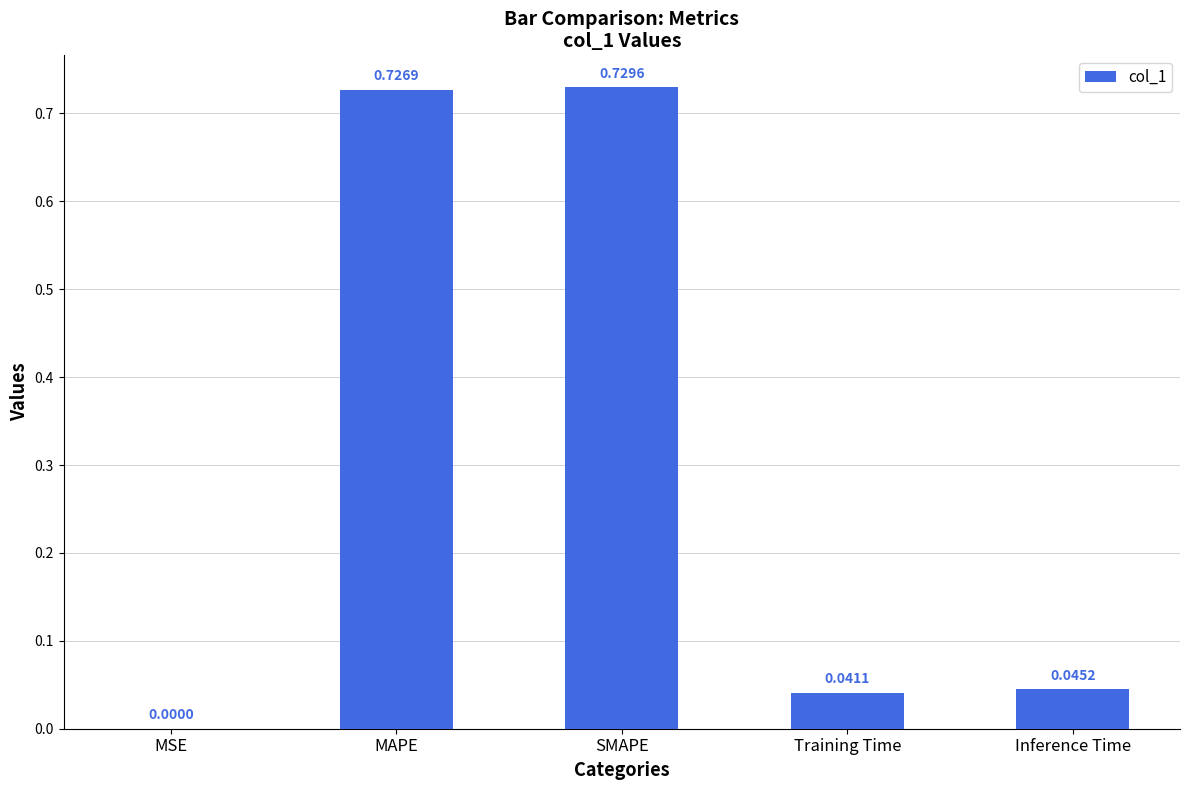

Between MSE and SMAPE, which is larger?

SMAPE